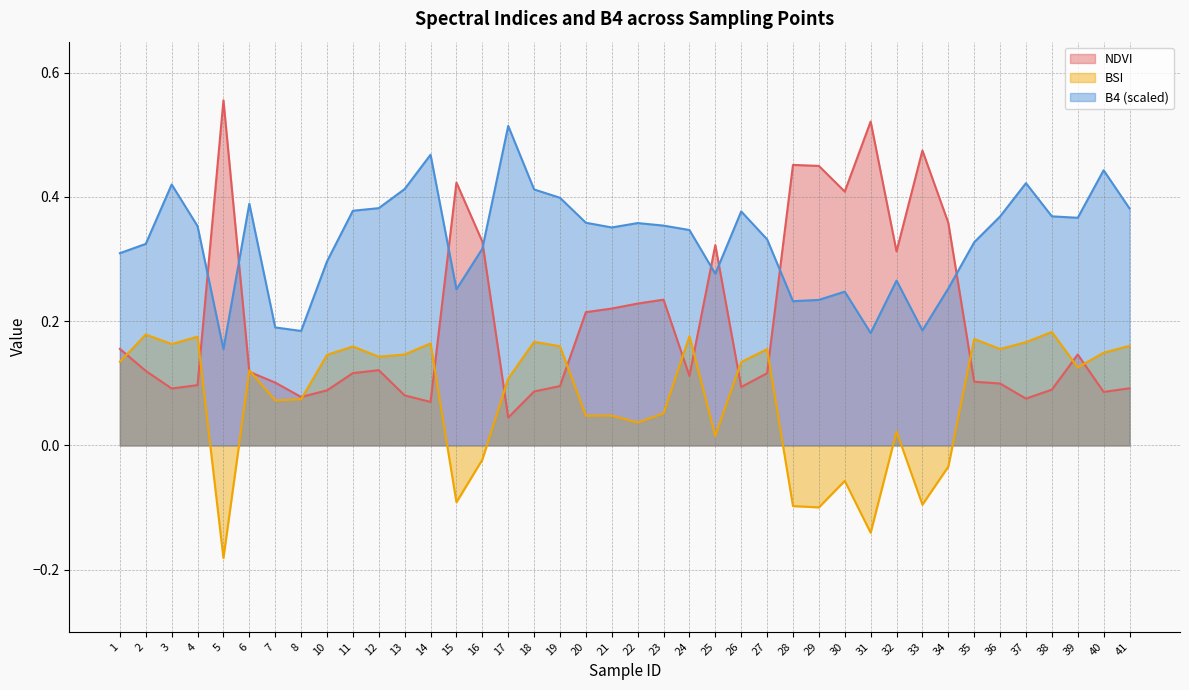

What are all the series names shown in the legend?

NDVI, BSI, B4 (scaled)